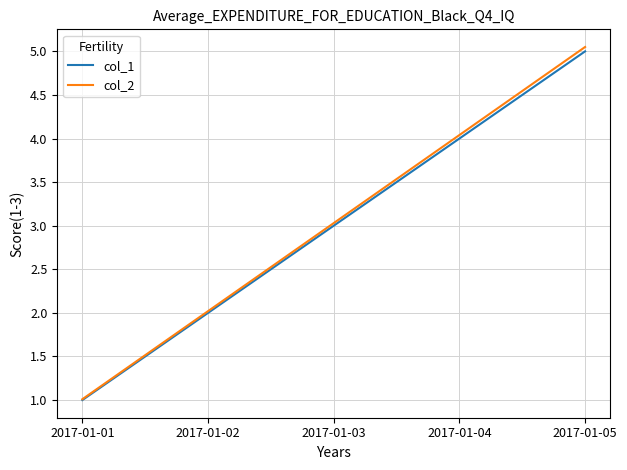

Is it true that col_1 equals 4.0 at 2017-01-04?

True